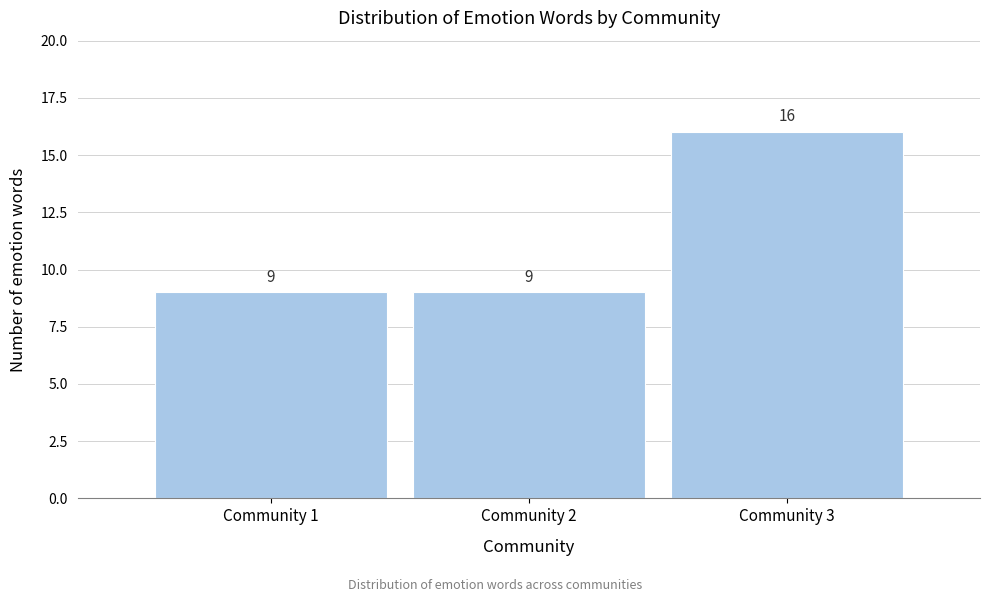

Reading left to right, list every bar in this chart as the range it spans on the x-axis followed by its height.

0.5 to 1.5: 9
1.5 to 2.5: 9
2.5 to 3.5: 16